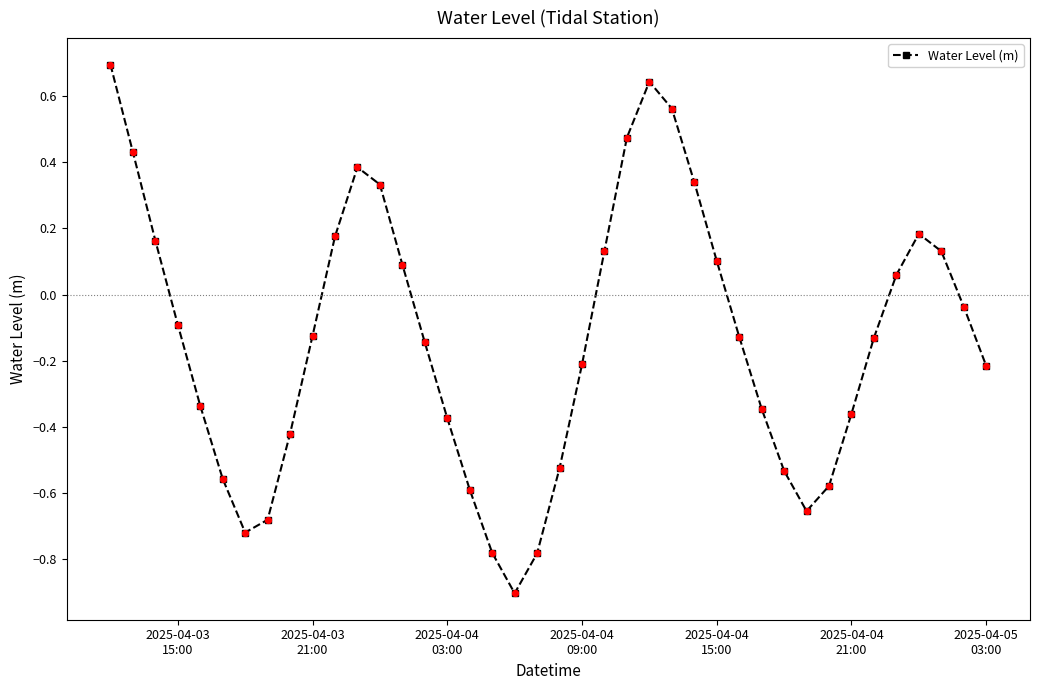

What is the smallest value displayed?

-0.9